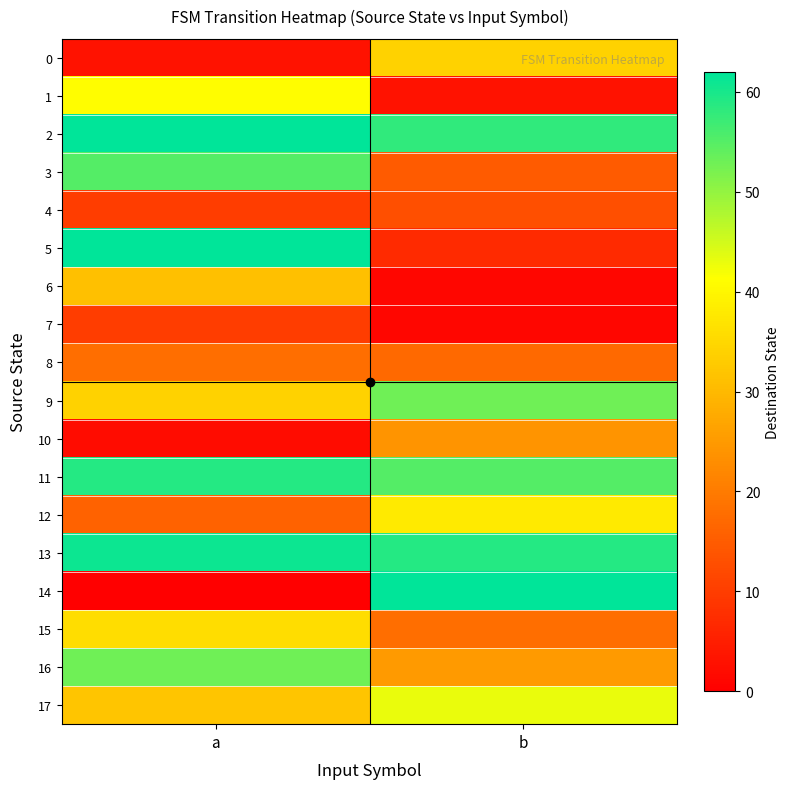

Which series changed the most between a and b?

14